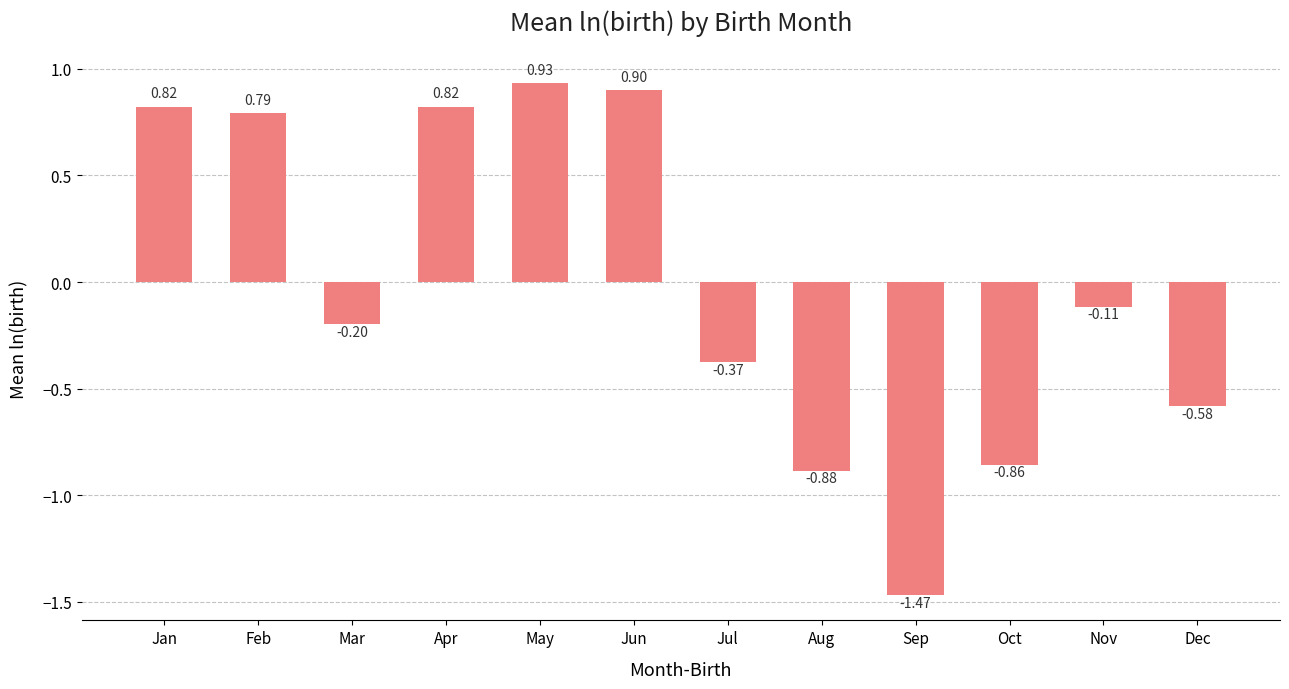

Where does the data first go above 0?

Jan